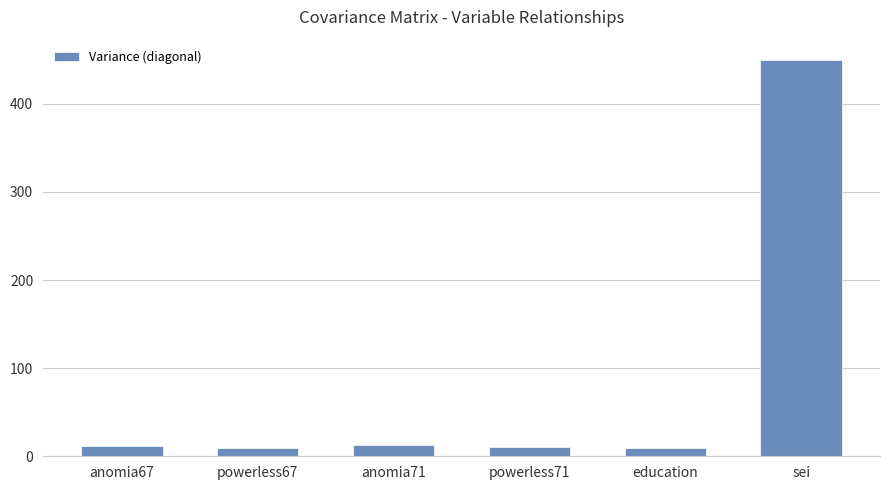

What is the difference between the second highest and second lowest values?

2.9